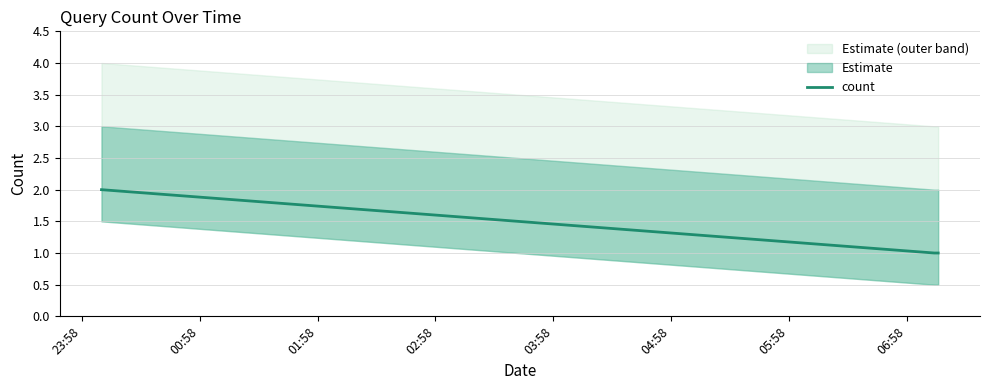

How many values are between 1 and 2?

3